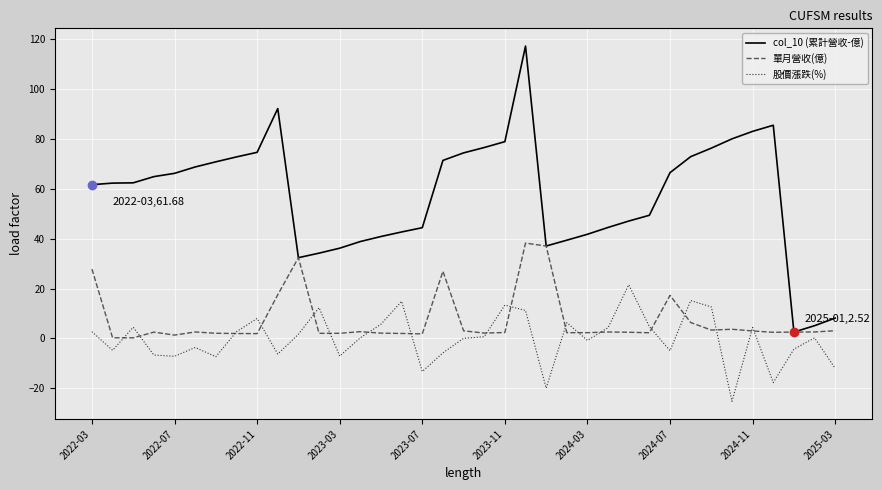

Which series has the largest range (max minus min)?

col_10 (累計營收-億)